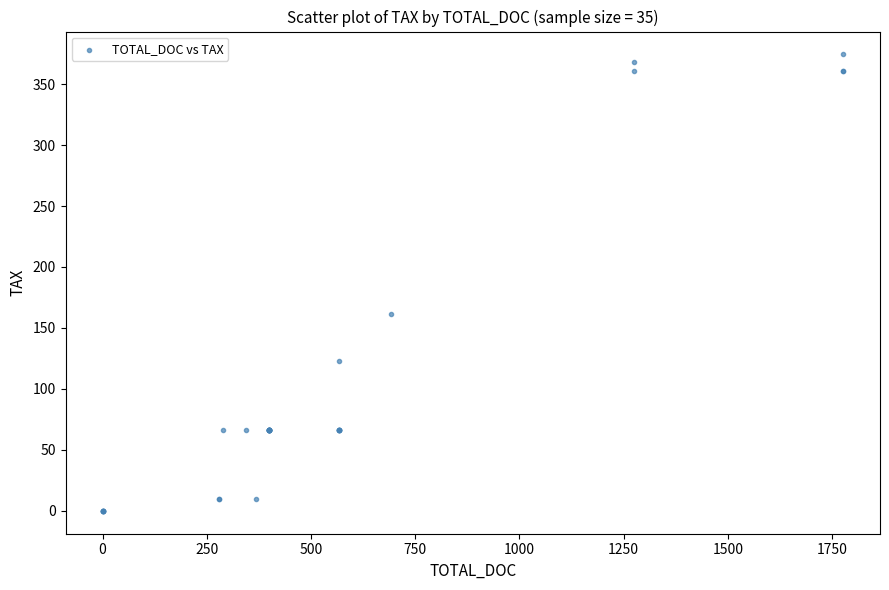

What Y value in the scatter plot is closest to 187?

161.4